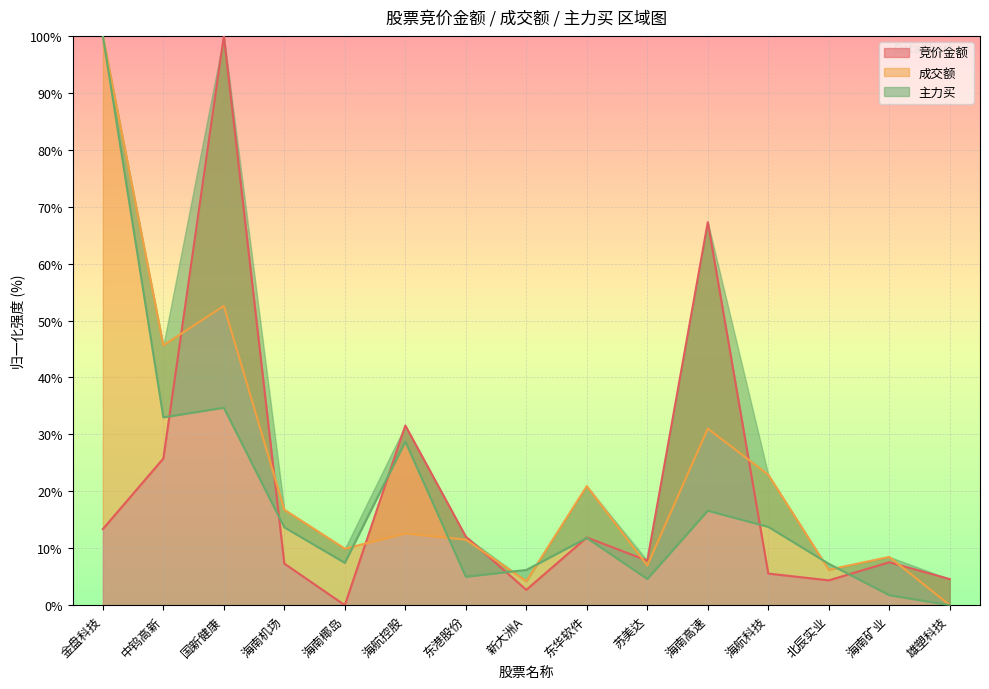

What is the label of the 11th point from the right?

海南椰岛